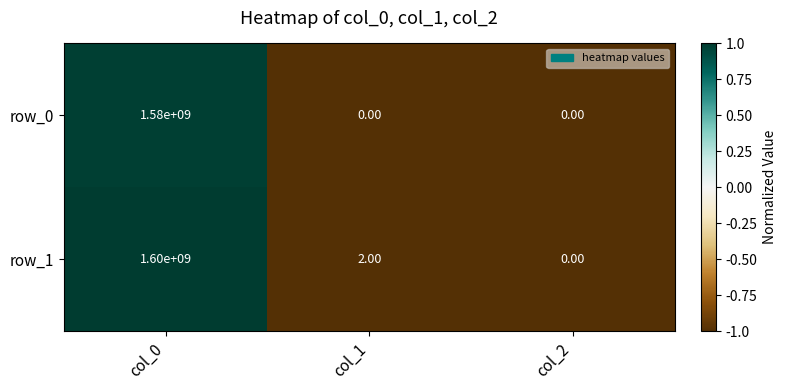

Which series changed the most between col_0 and col_2?

row_1